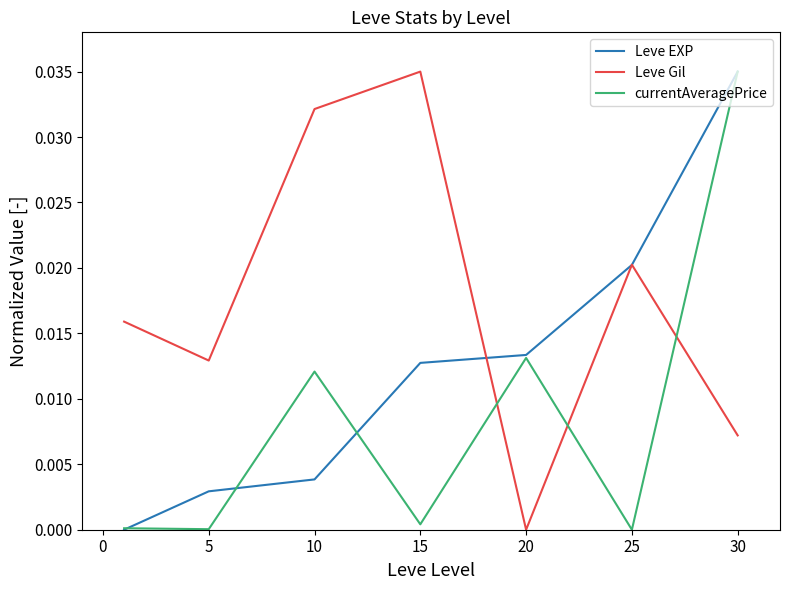

Which series ends up on top after the final intersection of Leve Gil and Leve EXP?

Leve EXP